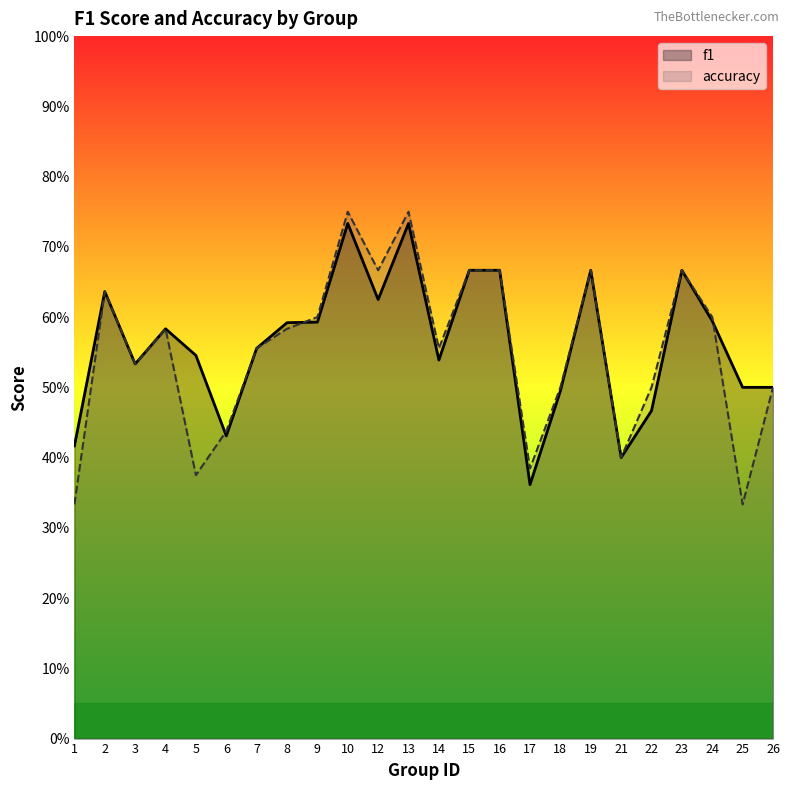

How many accuracy values are between 0 and 1?

24